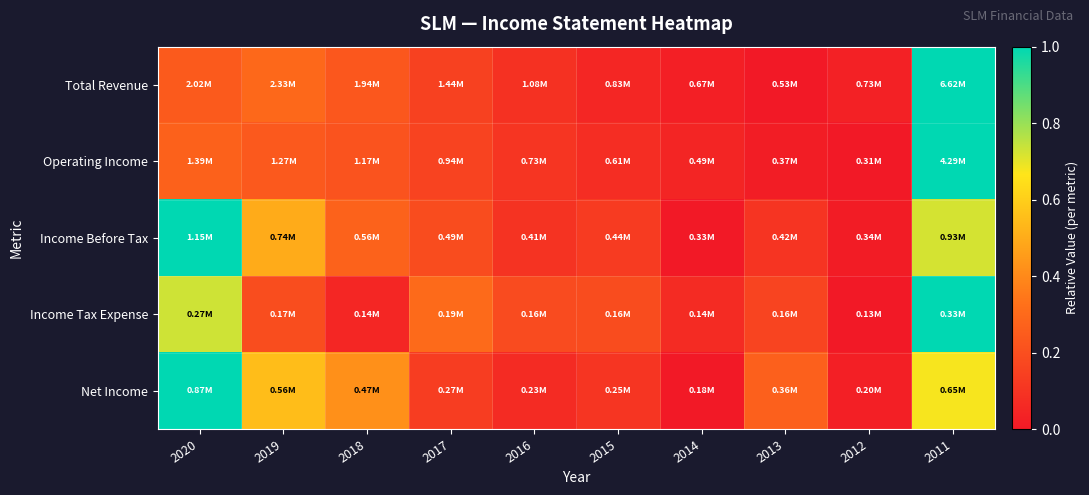

Reading left to right, extract all data points from this chart.

Total Revenue: 2020=0.2	2019=0.3	2018=0.2	2017=0.1	2016=0.1	2015=0.0	2014=0.0	2013=0.0	2012=0.0	2011=1.0
Operating Income: 2020=0.3	2019=0.2	2018=0.2	2017=0.2	2016=0.1	2015=0.1	2014=0.0	2013=0.0	2012=0.0	2011=1.0
Income Before Tax: 2020=1.0	2019=0.5	2018=0.3	2017=0.2	2016=0.1	2015=0.1	2014=0.0	2013=0.1	2012=0.0	2011=0.7
Income Tax Expense: 2020=0.7	2019=0.2	2018=0.0	2017=0.3	2016=0.2	2015=0.2	2014=0.1	2013=0.2	2012=0.0	2011=1.0
Net Income: 2020=1.0	2019=0.6	2018=0.4	2017=0.1	2016=0.1	2015=0.1	2014=0.0	2013=0.3	2012=0.0	2011=0.7